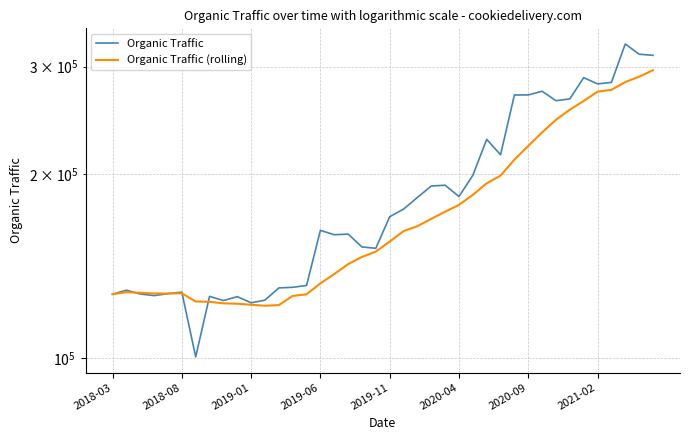

Between which two adjacent categories do Organic Traffic and Organic Traffic (rolling) first intersect?

2018-08 and 2019-01